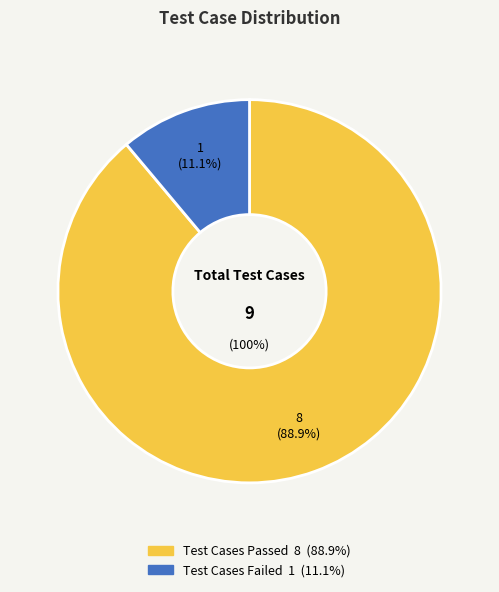

What is the change in value from Test Cases Passed to Test Cases Failed?

-7